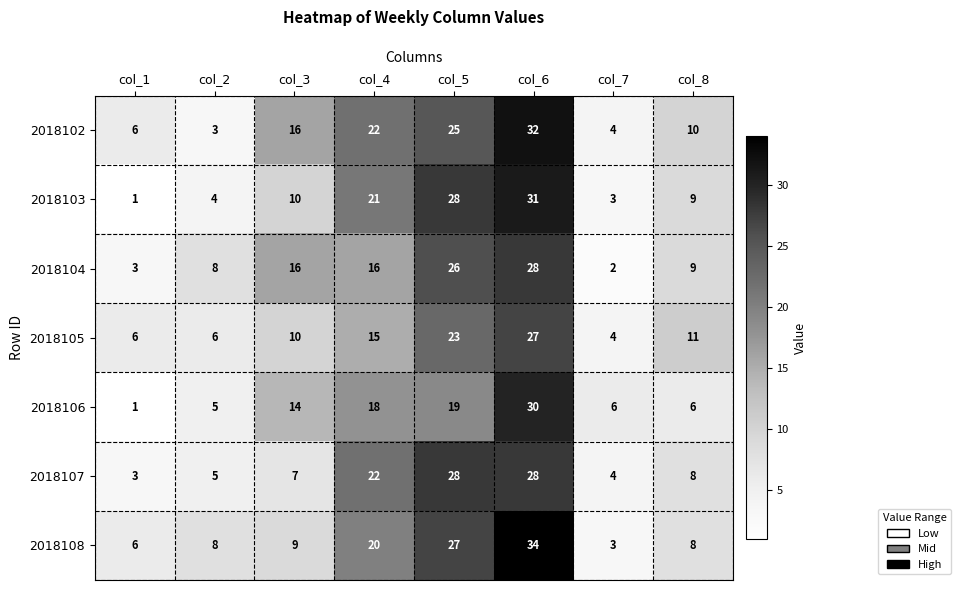

True or false: 2018102 has a value of 6 at col_1.

True